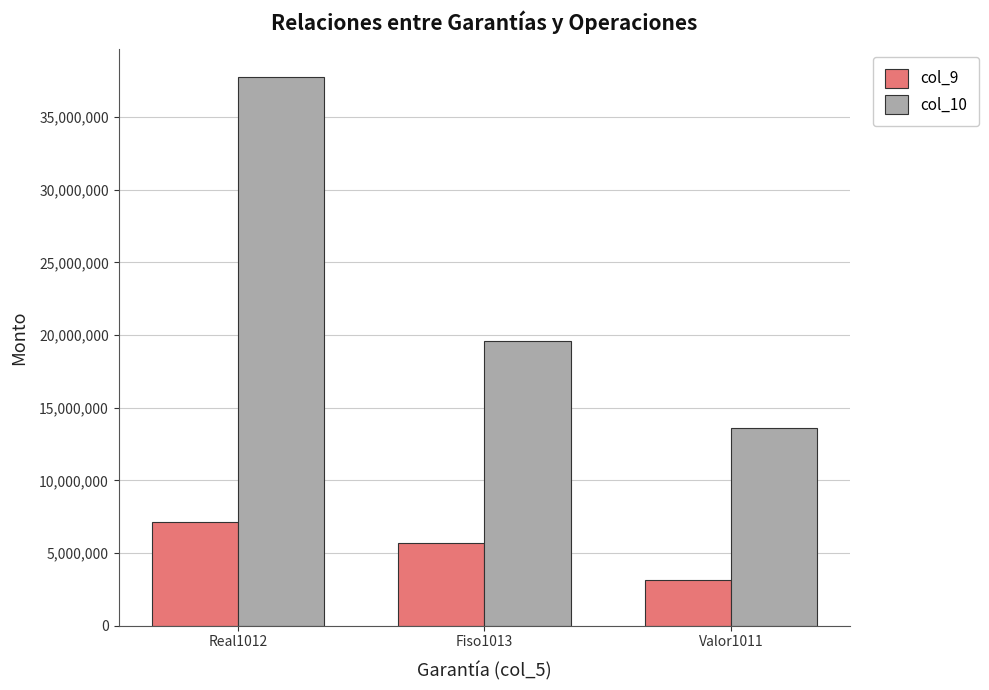

Reading right to left, transcribe all the data shown in this chart.

col_9: Valor1011=3160800.0	Fiso1013=5700000.0	Real1012=7150000.0
col_10: Valor1011=13572401.1	Fiso1013=19580533.1	Real1012=37786993.8